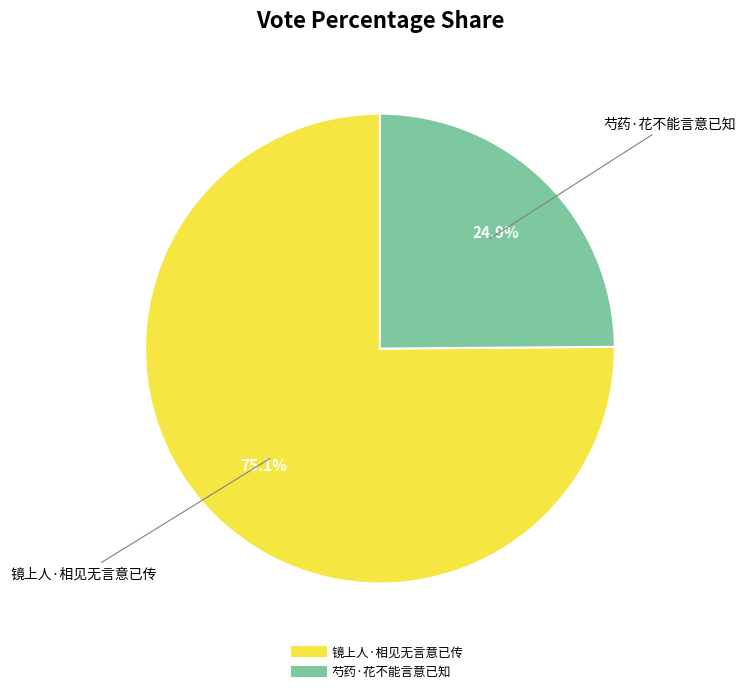

Approximately how many times larger is the value at 芍药·花不能言意已知 compared to 镜上人·相见无言意已传?

0.3